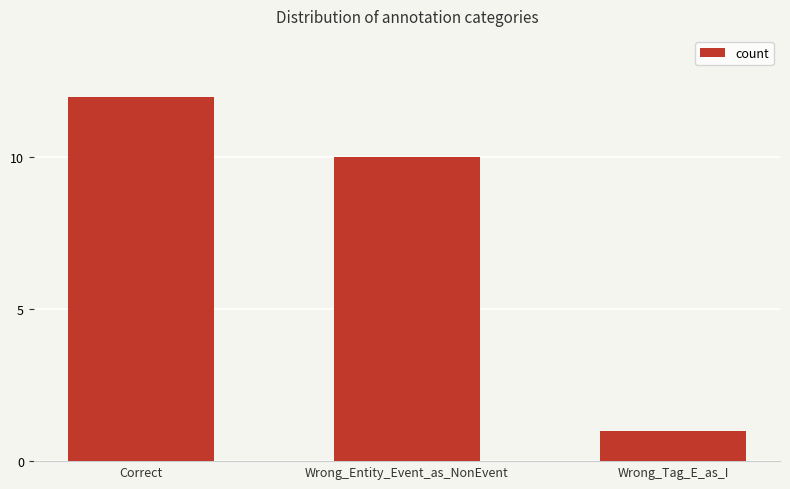

Rank the categories by value from highest to lowest.

Correct, Wrong_Entity_Event_as_NonEvent, Wrong_Tag_E_as_I